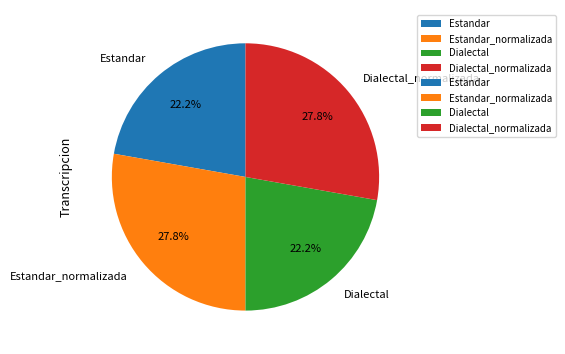

Is it true that Estandar is 22% of the pie?

True